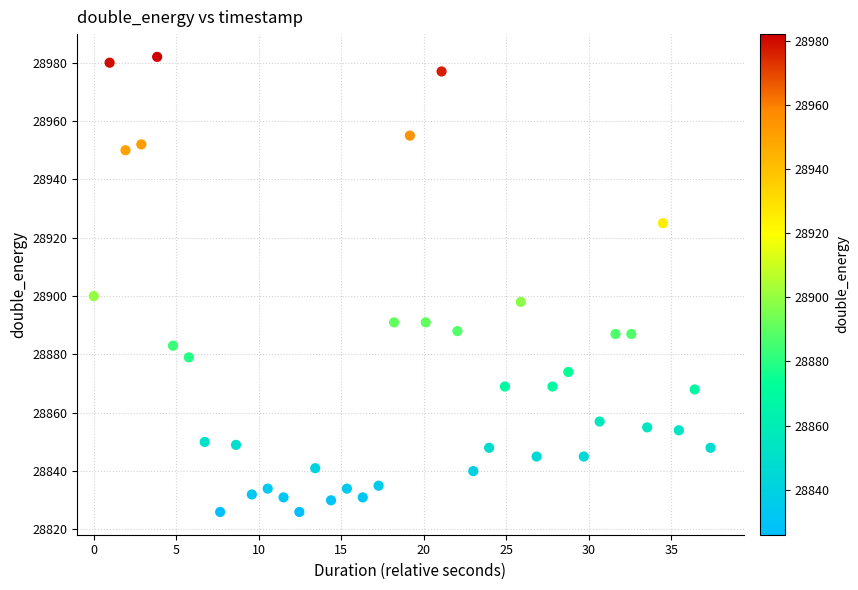

What Y value in the scatter plot is closest to 28904?

28900